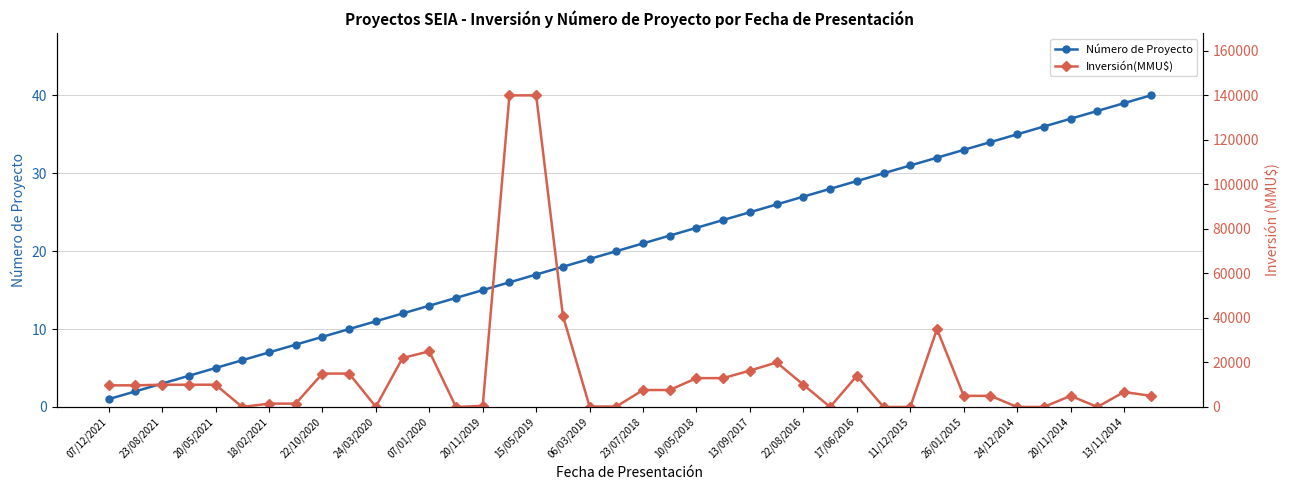

The value of Número de Proyecto at 15/05/2019 is 17. True or false?

True